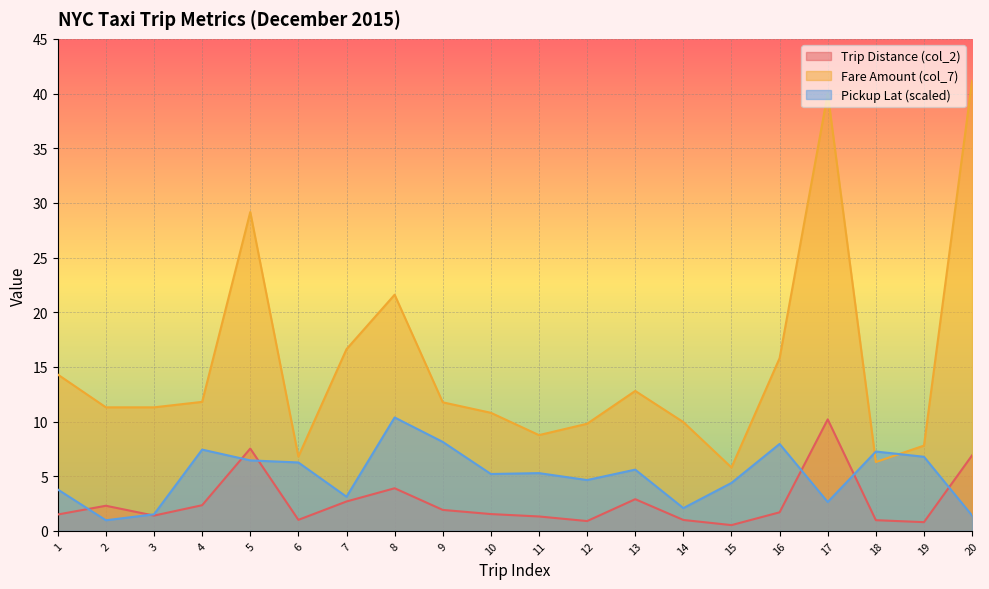

True or false: Pickup Long Abs (col_4) and Trip Distance (col_2) cross at least once.

True